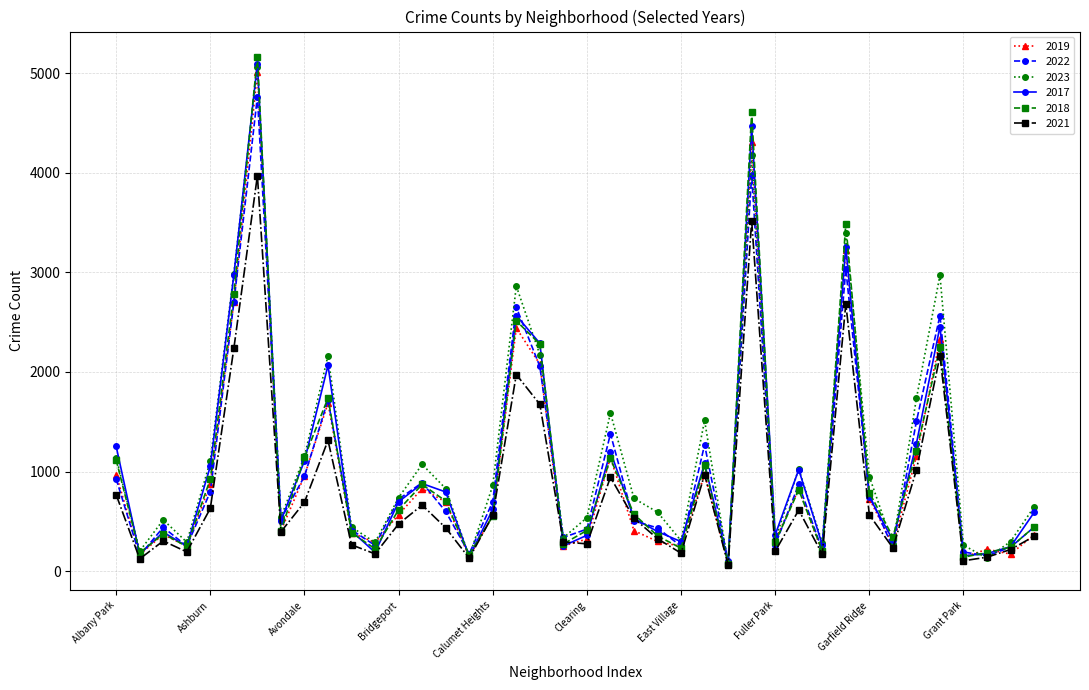

What is the greatest value displayed?

5163